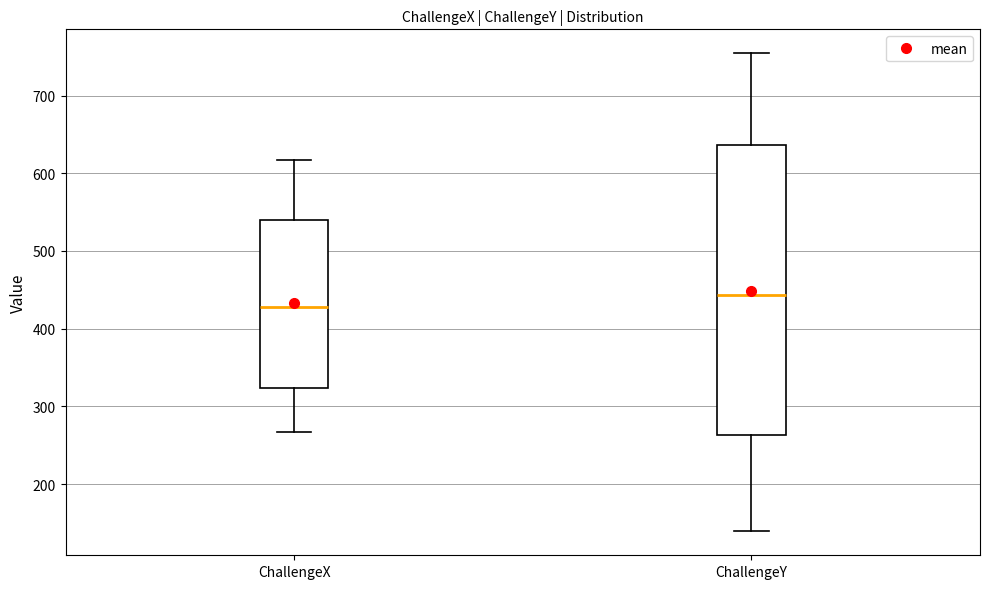

Comparing the boxes themselves (not the whiskers), which one is the tallest?

ChallengeY